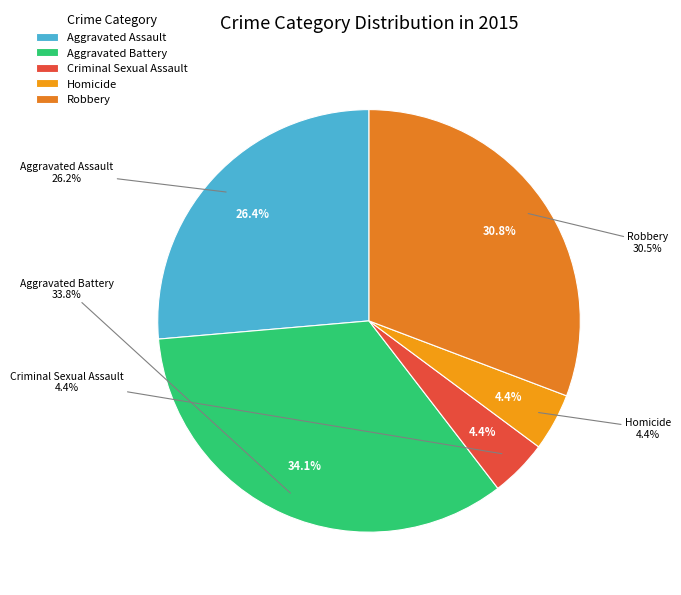

What percentage is the Homicide slice, to the nearest percent?

4%